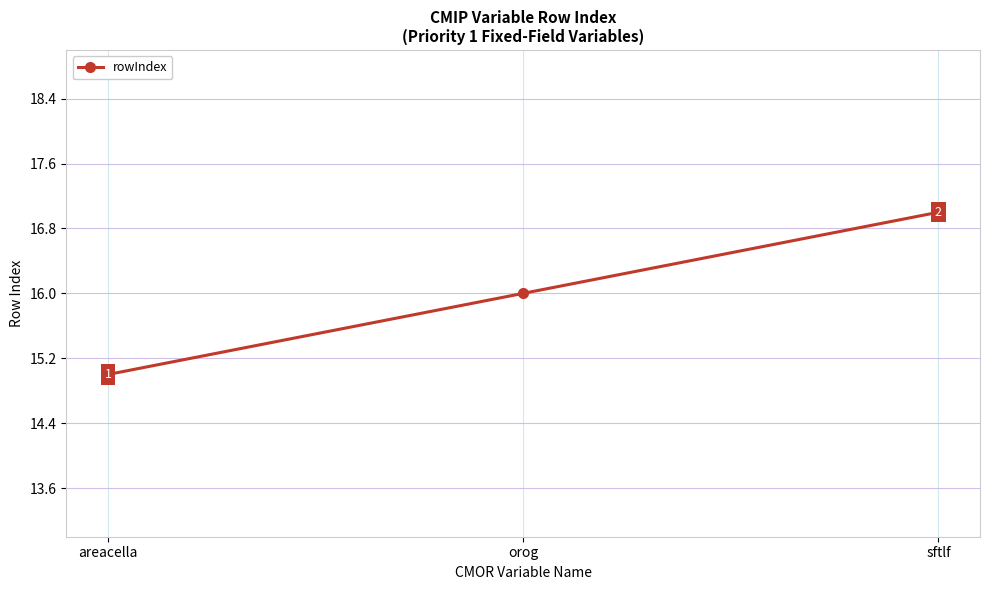

Which label corresponds to the smallest value in the chart?

areacella